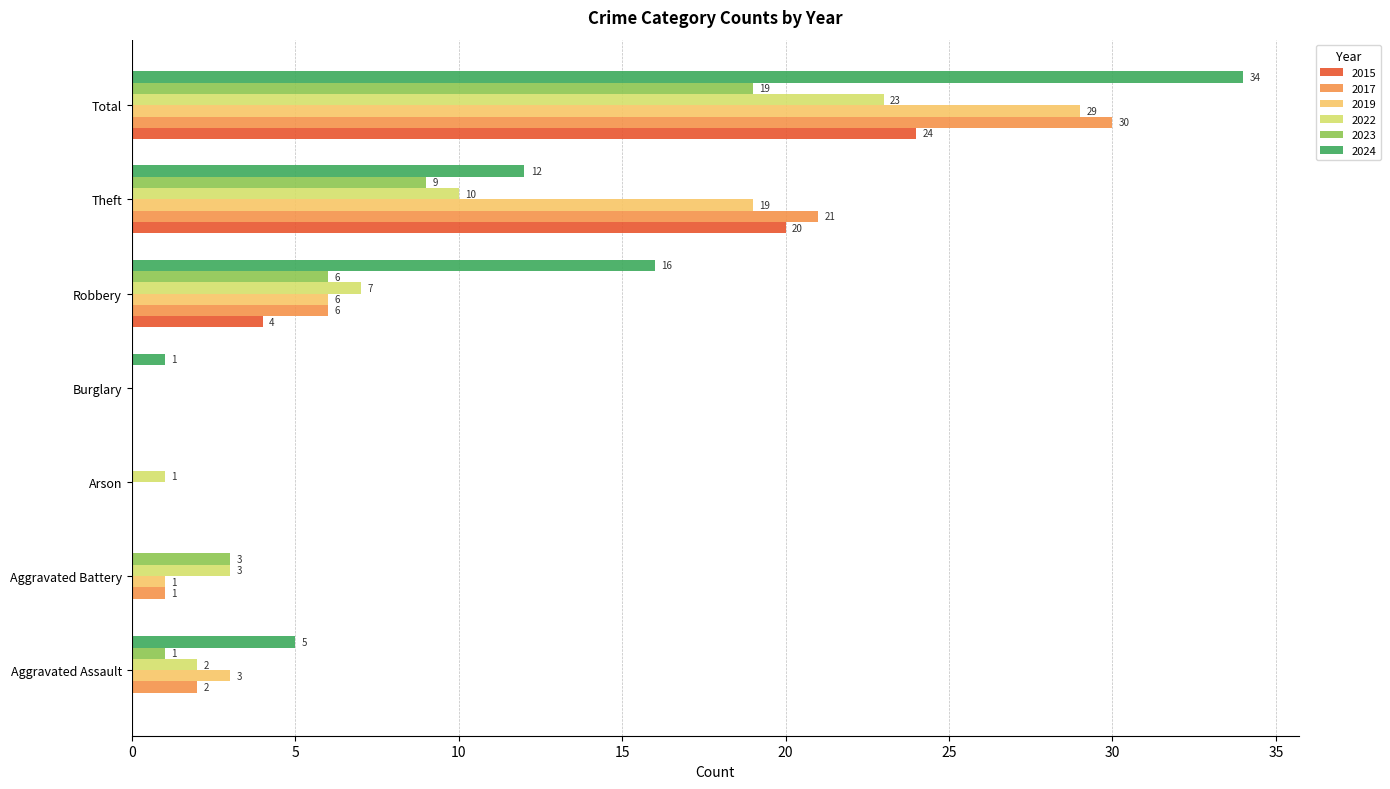

The 2015 series shows 0 at Aggravated Battery. True or false?

True